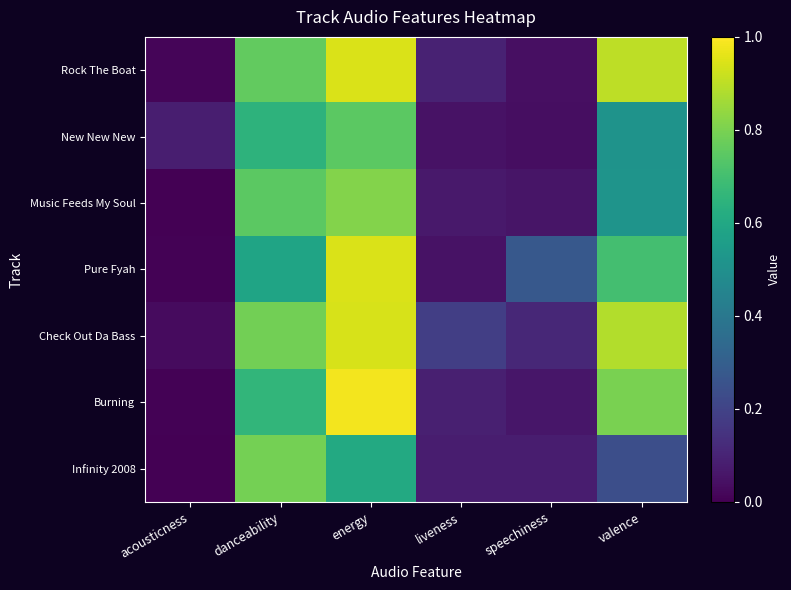

Count the number of data series in this chart.

7